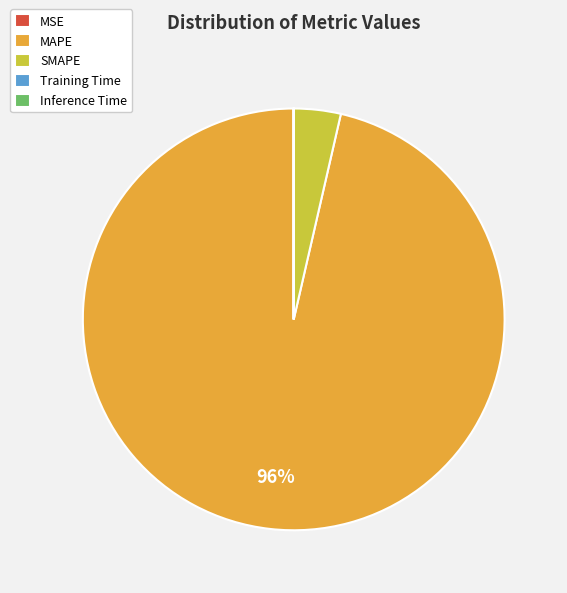

Is there any slice that represents more than half of the pie?

Yes